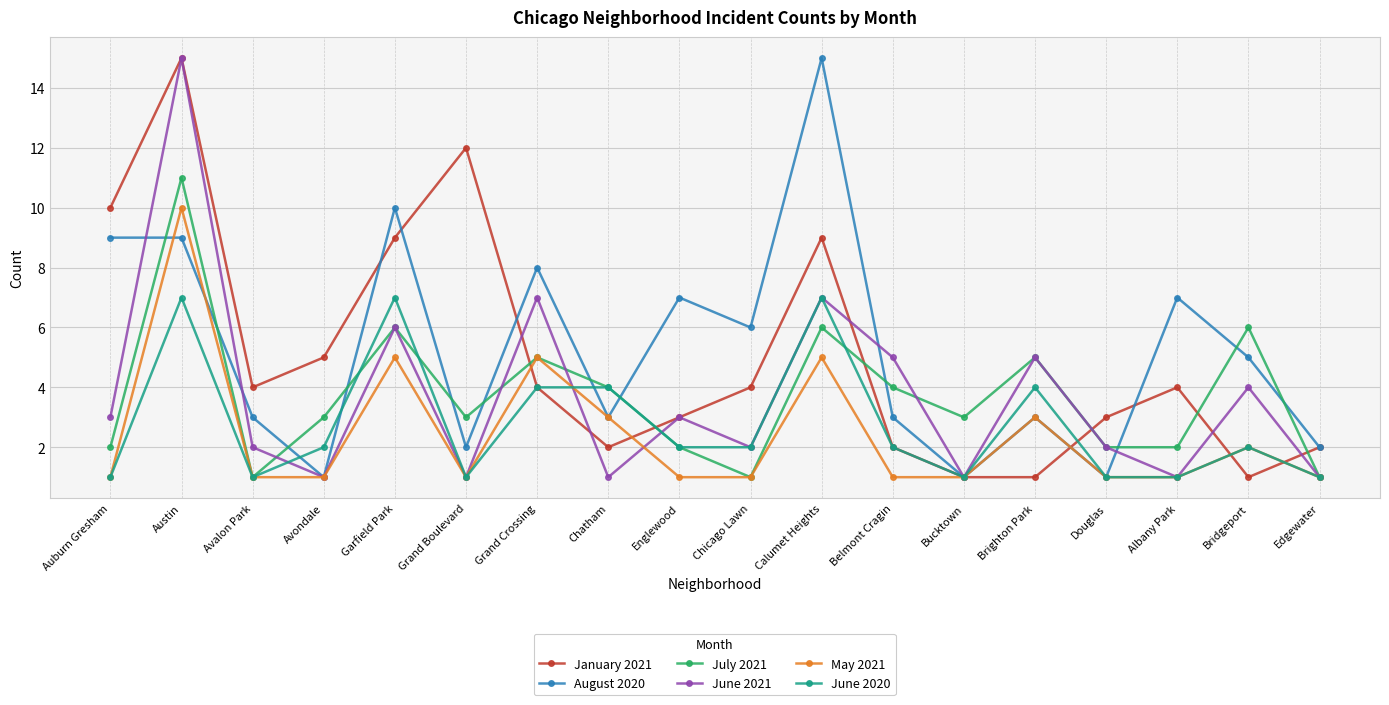

Reading left to right, transcribe all the data shown in this chart.

January 2021: Auburn Gresham=10	Austin=15	Avalon Park=4	Avondale=5	Garfield Park=9	Grand Boulevard=12	Grand Crossing=4	Chatham=2	Englewood=3	Chicago Lawn=4	Calumet Heights=9	Belmont Cragin=2	Bucktown=1	Brighton Park=1	Douglas=3	Albany Park=4	Bridgeport=1	Edgewater=2
August 2020: Auburn Gresham=9	Austin=9	Avalon Park=3	Avondale=1	Garfield Park=10	Grand Boulevard=2	Grand Crossing=8	Chatham=3	Englewood=7	Chicago Lawn=6	Calumet Heights=15	Belmont Cragin=3	Bucktown=1	Brighton Park=3	Douglas=1	Albany Park=7	Bridgeport=5	Edgewater=2
July 2021: Auburn Gresham=2	Austin=11	Avalon Park=1	Avondale=3	Garfield Park=6	Grand Boulevard=3	Grand Crossing=5	Chatham=4	Englewood=2	Chicago Lawn=1	Calumet Heights=6	Belmont Cragin=4	Bucktown=3	Brighton Park=5	Douglas=2	Albany Park=2	Bridgeport=6	Edgewater=1
June 2021: Auburn Gresham=3	Austin=15	Avalon Park=2	Avondale=1	Garfield Park=6	Grand Boulevard=1	Grand Crossing=7	Chatham=1	Englewood=3	Chicago Lawn=2	Calumet Heights=7	Belmont Cragin=5	Bucktown=1	Brighton Park=5	Douglas=2	Albany Park=1	Bridgeport=4	Edgewater=1
May 2021: Auburn Gresham=1	Austin=10	Avalon Park=1	Avondale=1	Garfield Park=5	Grand Boulevard=1	Grand Crossing=5	Chatham=3	Englewood=1	Chicago Lawn=1	Calumet Heights=5	Belmont Cragin=1	Bucktown=1	Brighton Park=3	Douglas=1	Albany Park=1	Bridgeport=2	Edgewater=1
June 2020: Auburn Gresham=1	Austin=7	Avalon Park=1	Avondale=2	Garfield Park=7	Grand Boulevard=1	Grand Crossing=4	Chatham=4	Englewood=2	Chicago Lawn=2	Calumet Heights=7	Belmont Cragin=2	Bucktown=1	Brighton Park=4	Douglas=1	Albany Park=1	Bridgeport=2	Edgewater=1